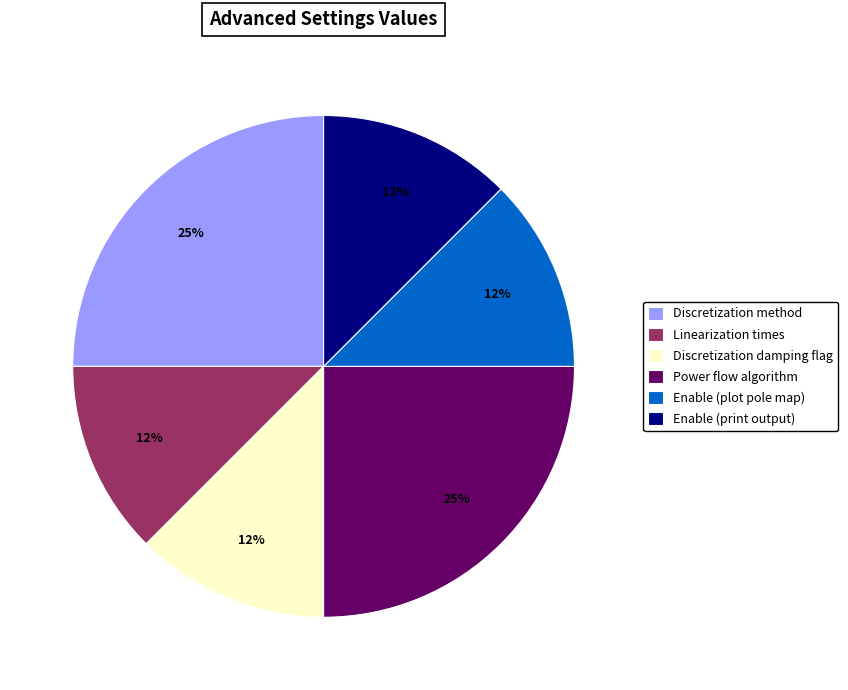

Does Discretization method account for over 50% of the chart?

No